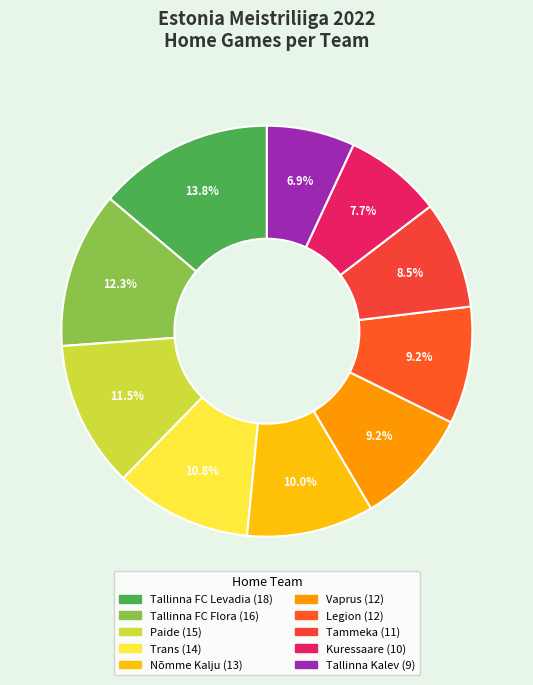

What percentage is the Trans slice, to the nearest percent?

11%